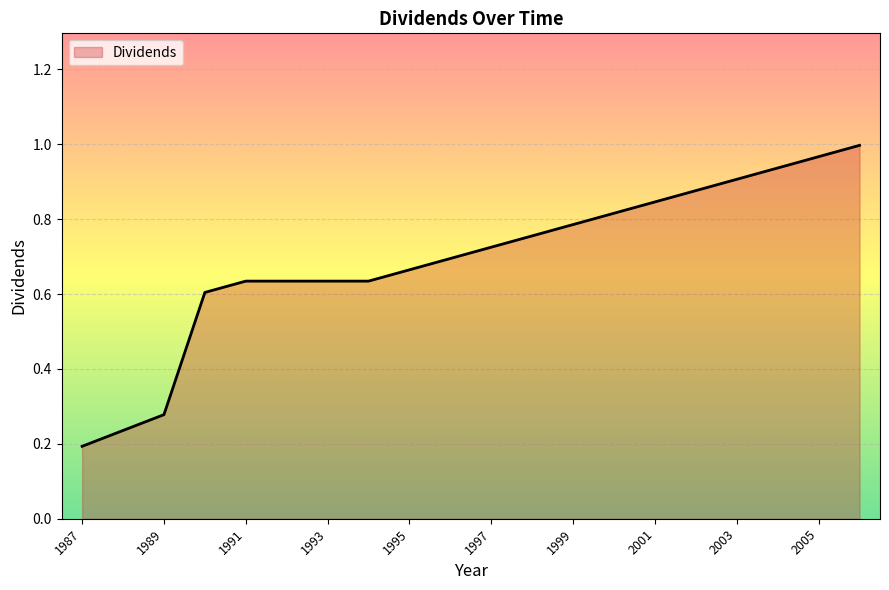

What is the average value?

0.7